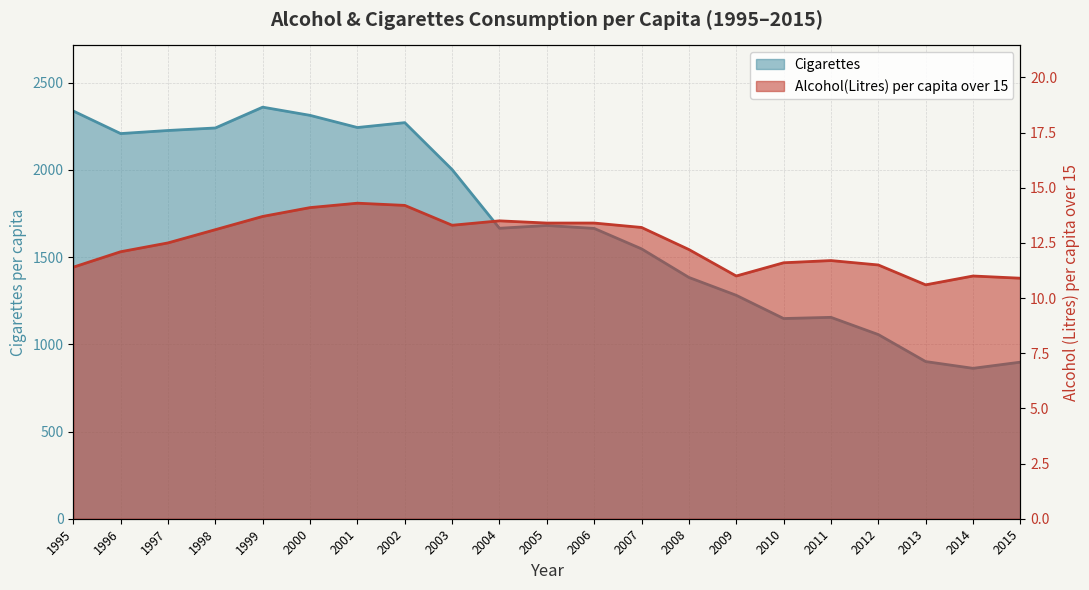

Between 2007 and 2011, which is larger?

2007